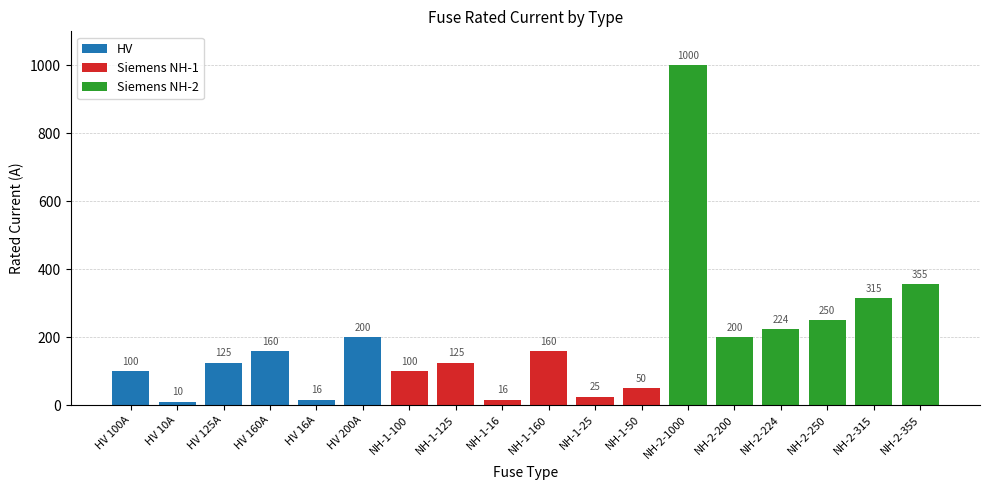

At how many categories does at least one series exceed 312?

3